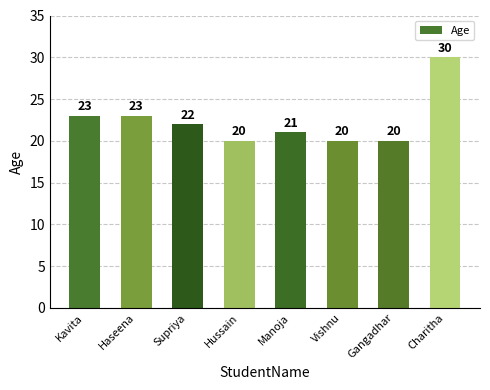

What value does the data have at Vishnu?

20